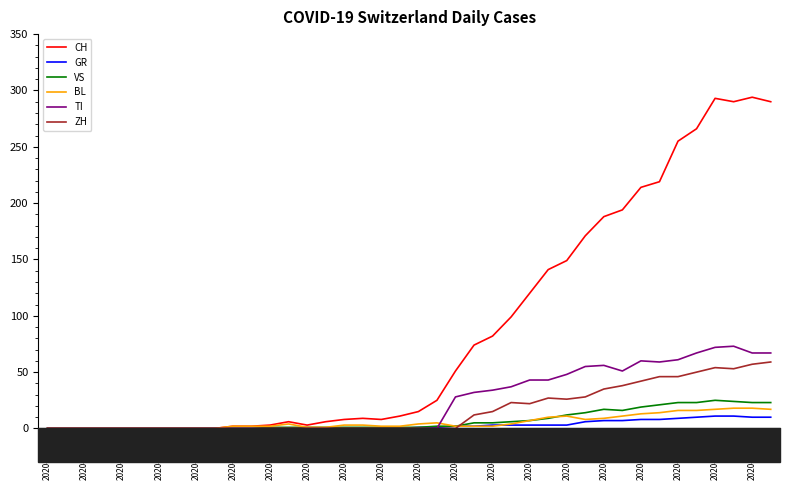

What is the average value of the TI series?

24